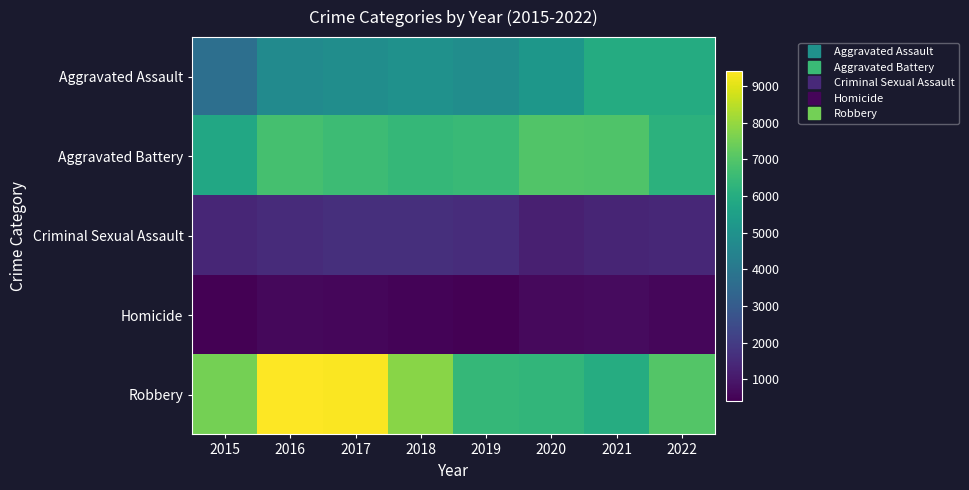

What is the total value across all series at 2021?

20924